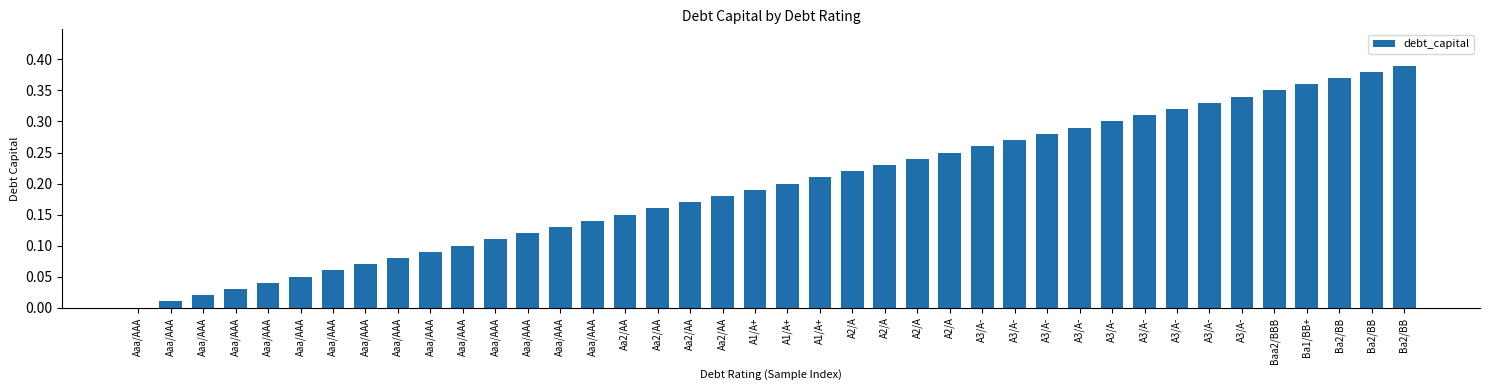

What is the difference between the second highest and minimum values?

0.4